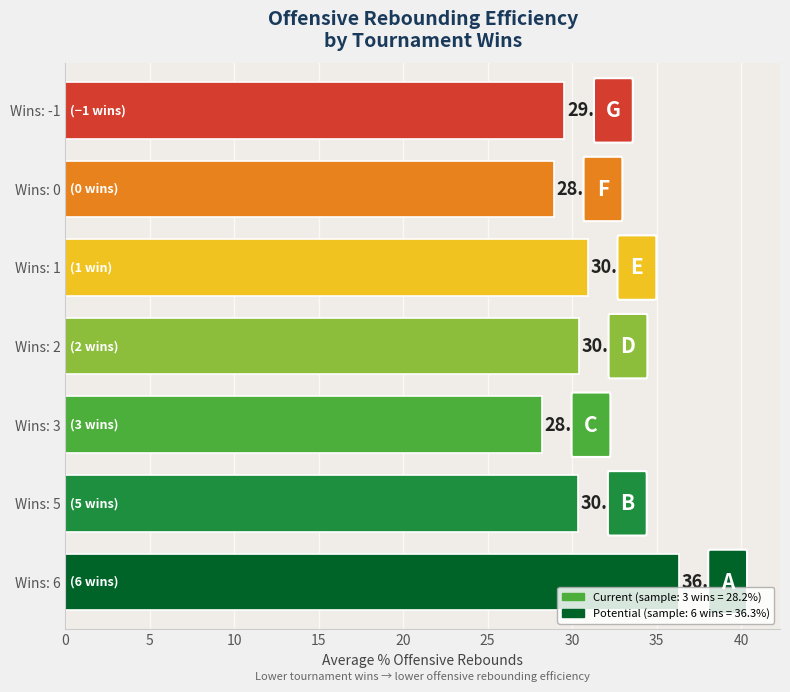

What is the change in value from Wins: -1 to Wins: 2?

+0.9